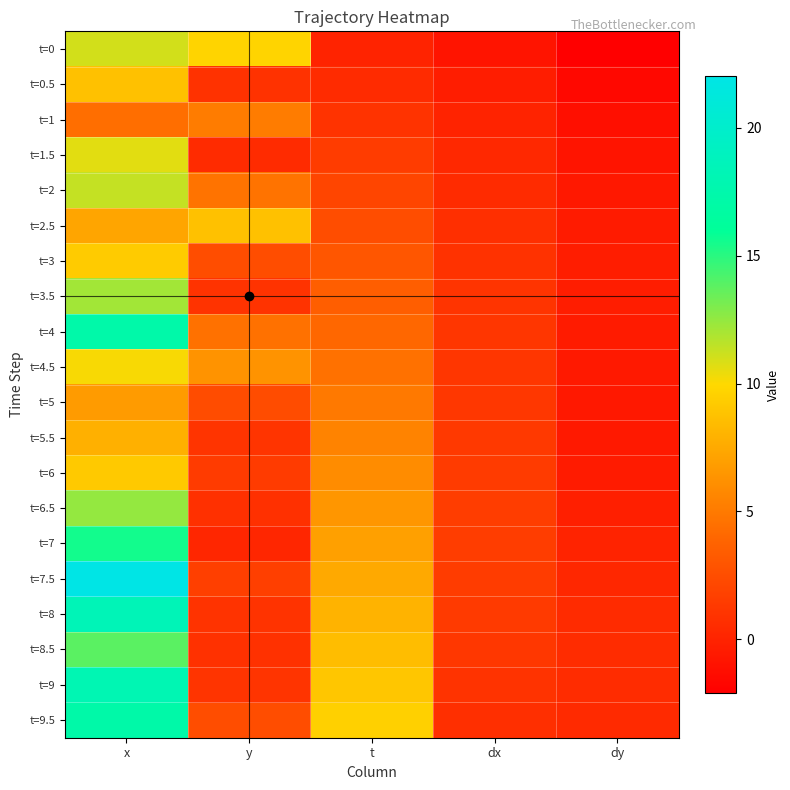

At which category does the chart reach its minimum across all series?

dy